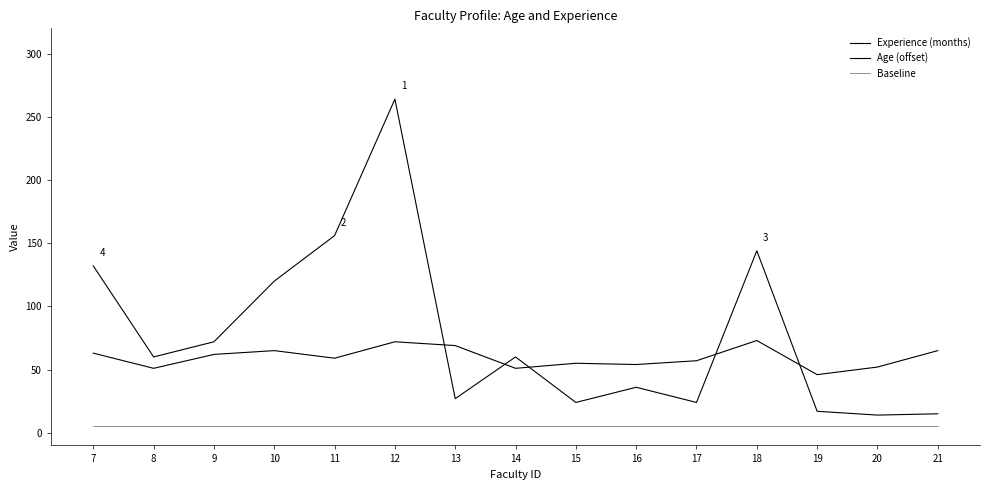

Rank the categories by Experience (months) value from lowest to highest.

20, 21, 19, 15, 17, 13, 16, 8, 14, 9, 10, 7, 18, 11, 12